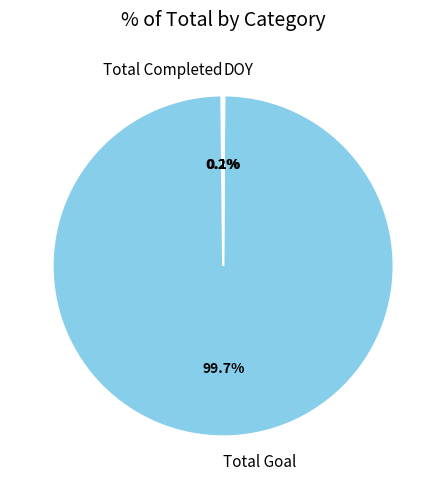

What is the largest slice in the pie chart?

Total Goal